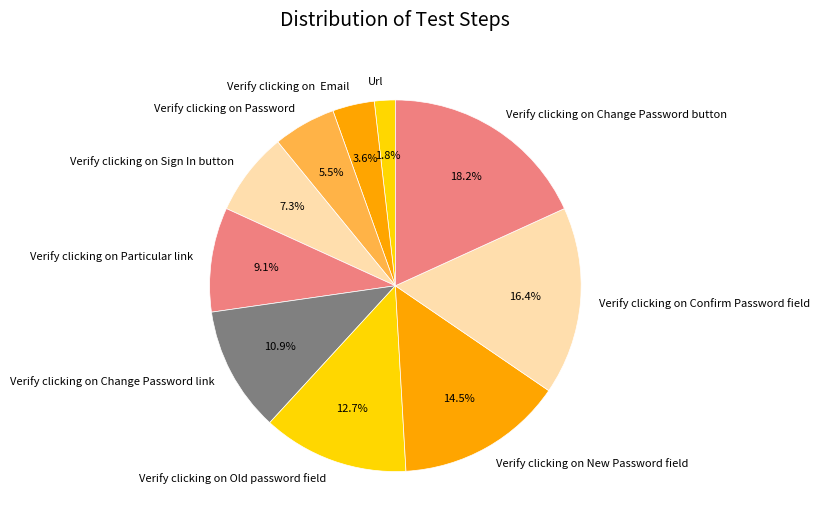

Count the number of slices in the pie.

10